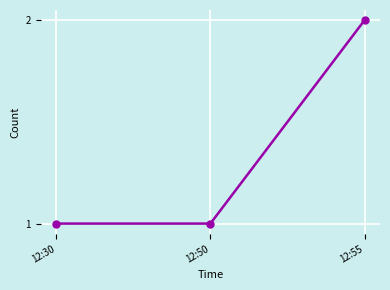

Between 12:55 and 12:30, which is larger?

12:55